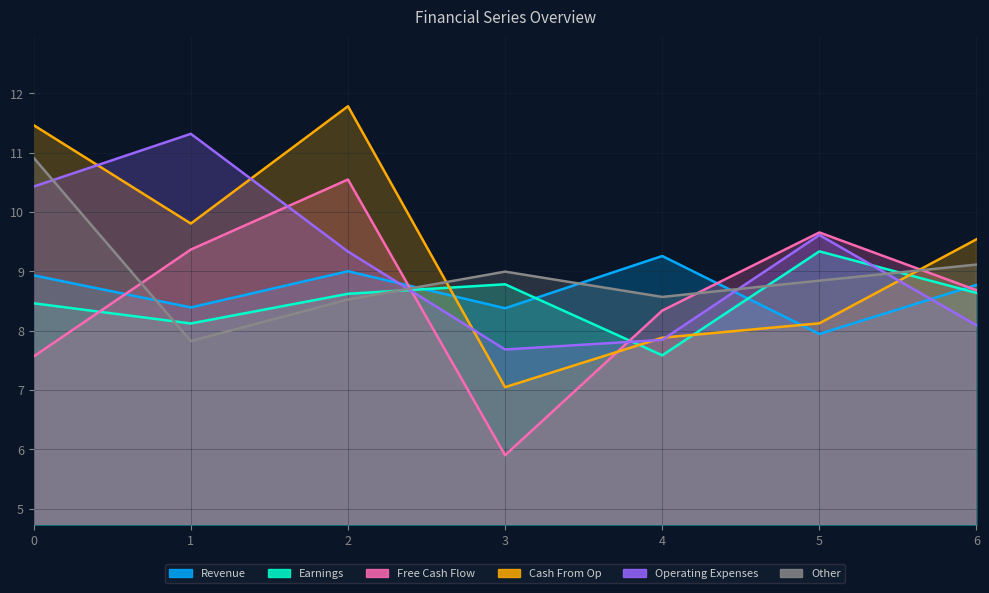

List the series in order of their peak value, lowest first.

col_1, col_2, col_3, col_6, col_5, col_4